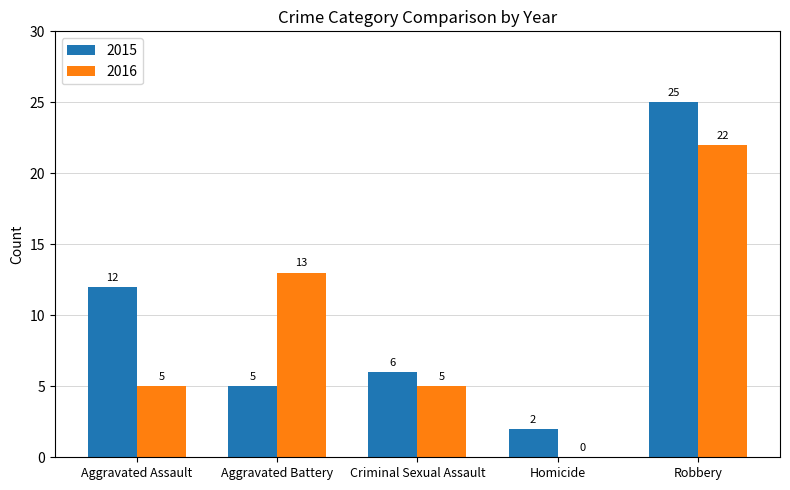

At which label is 2015 closest to 13?

Aggravated Assault